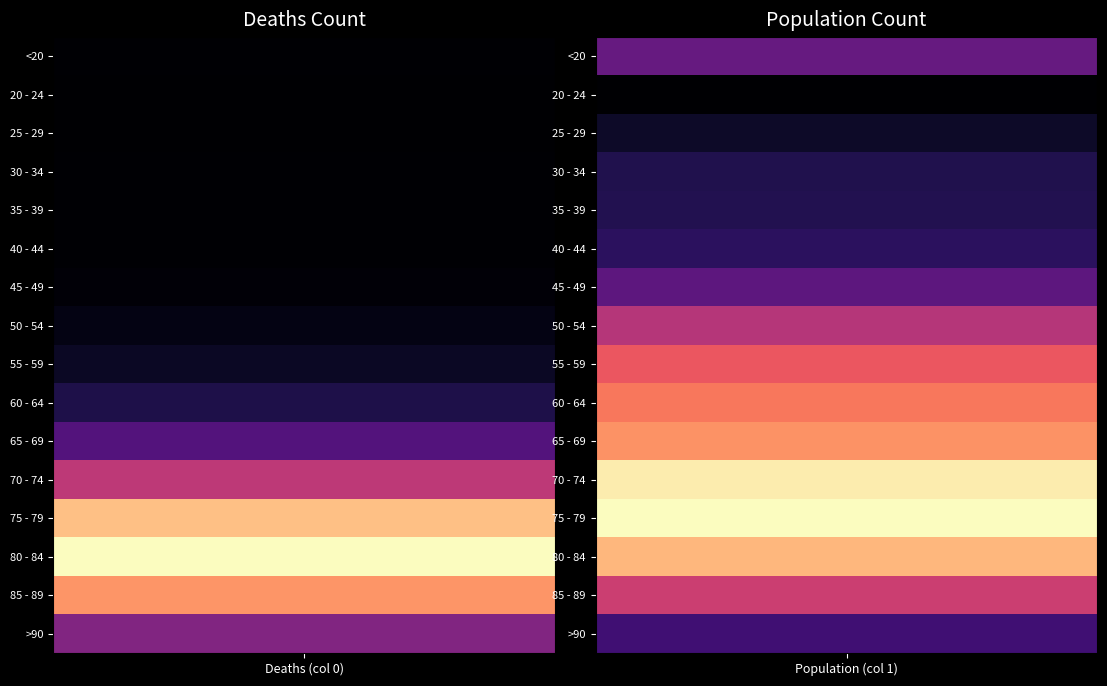

What is the difference between the highest and lowest values at 0?

3270